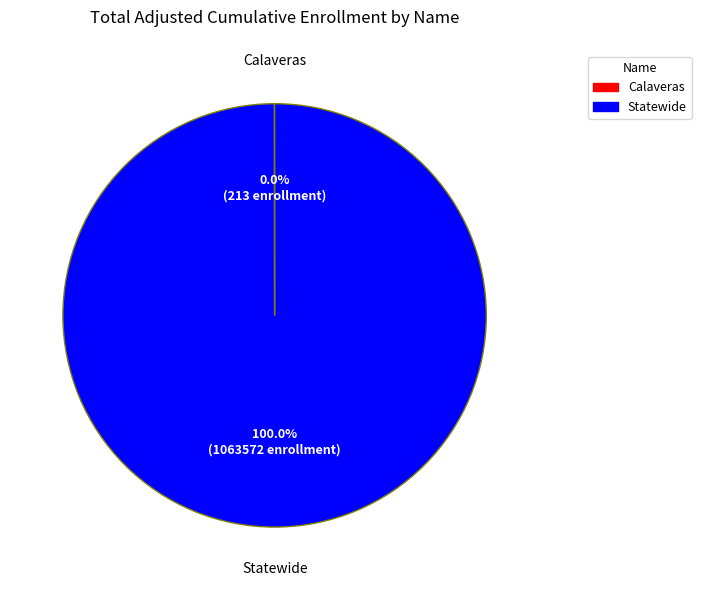

To the nearest percent, what percentage of the pie is Statewide?

100%